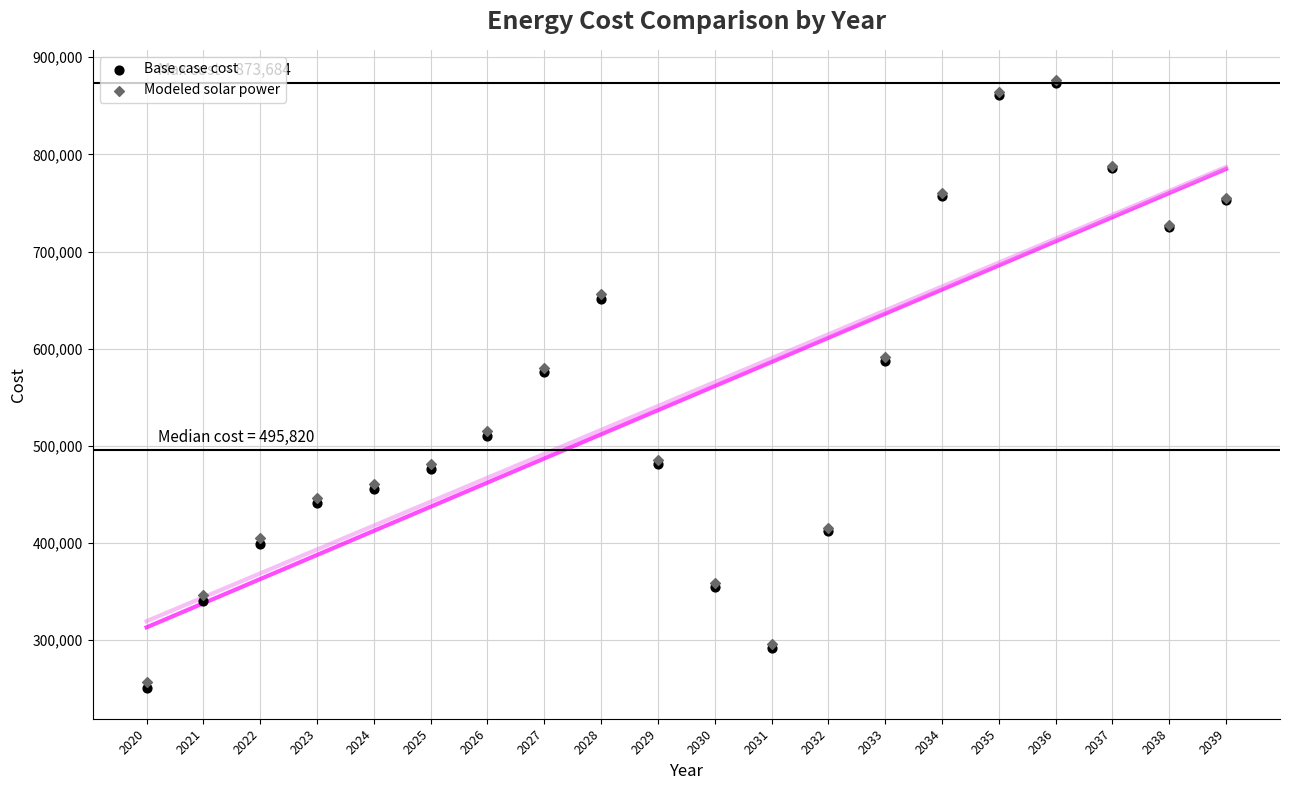

What are all the series names shown in the legend?

Base case cost, Modeled solar power